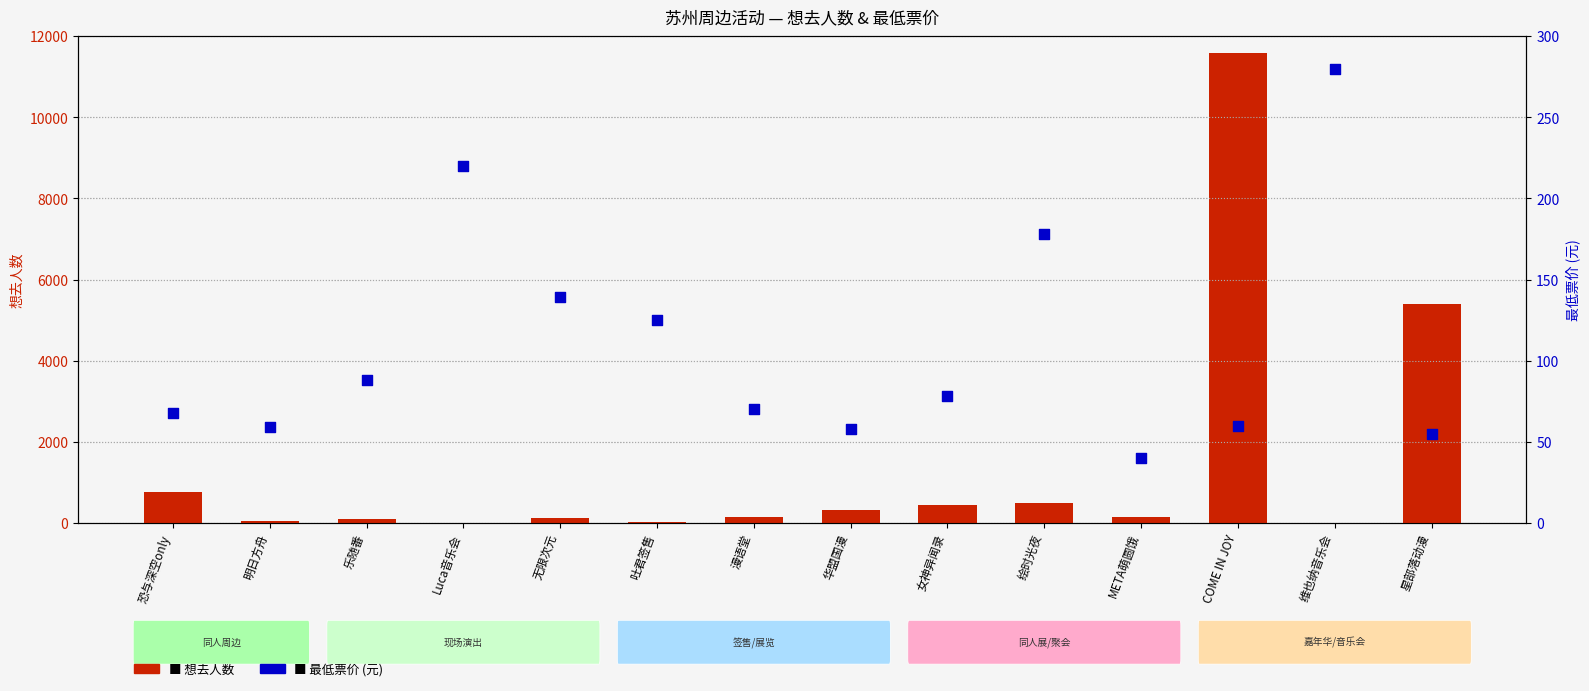

Which series contains the highest Y value?

想去人数